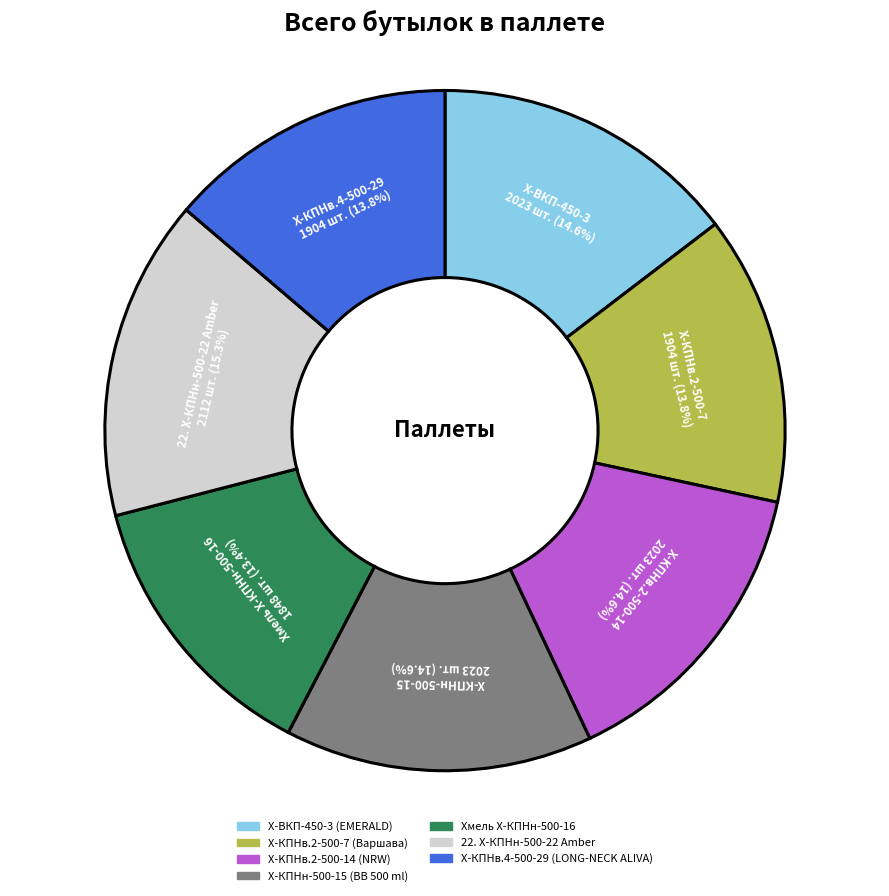

The Х-КПНн-500-15 (ВВ 500 ml) slice represents 1% of the pie. True or false?

False